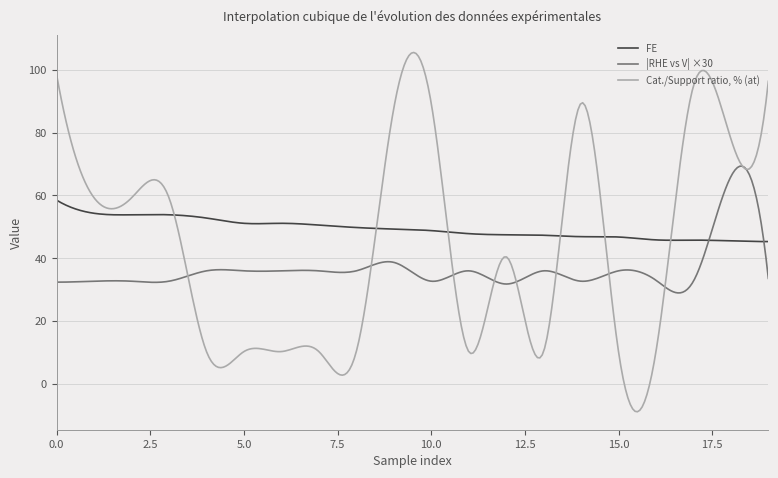

Rank the series by their average value, from highest to lowest.

FE, Cat./Support ratio, % (at), |RHE vs V| ×30